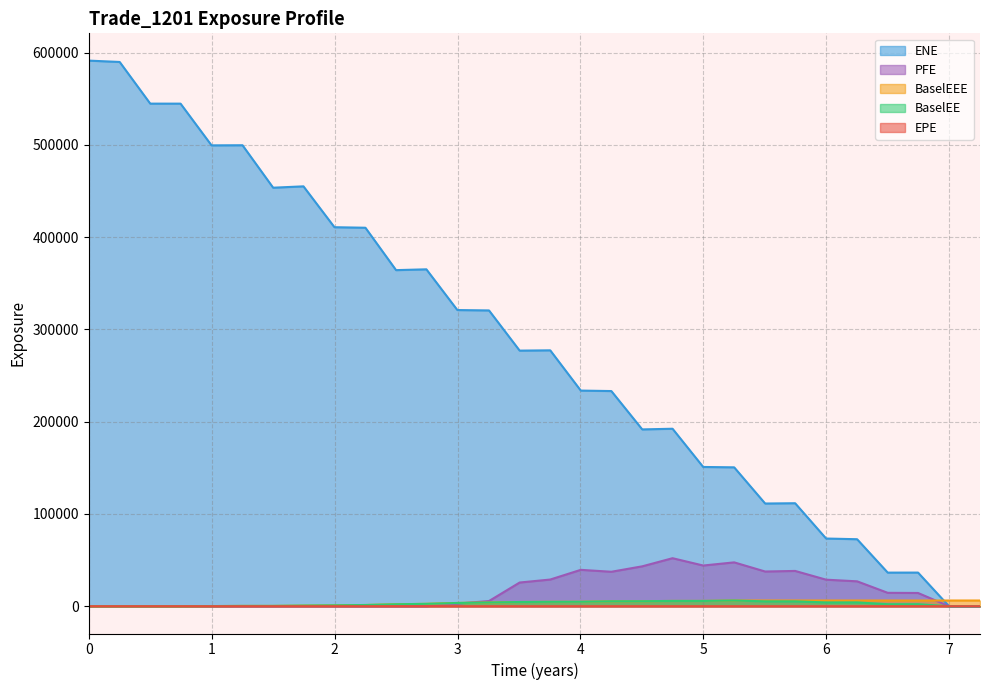

What are all the series names shown in the legend?

ENE, PFE, BaselEEE, BaselEE, EPE